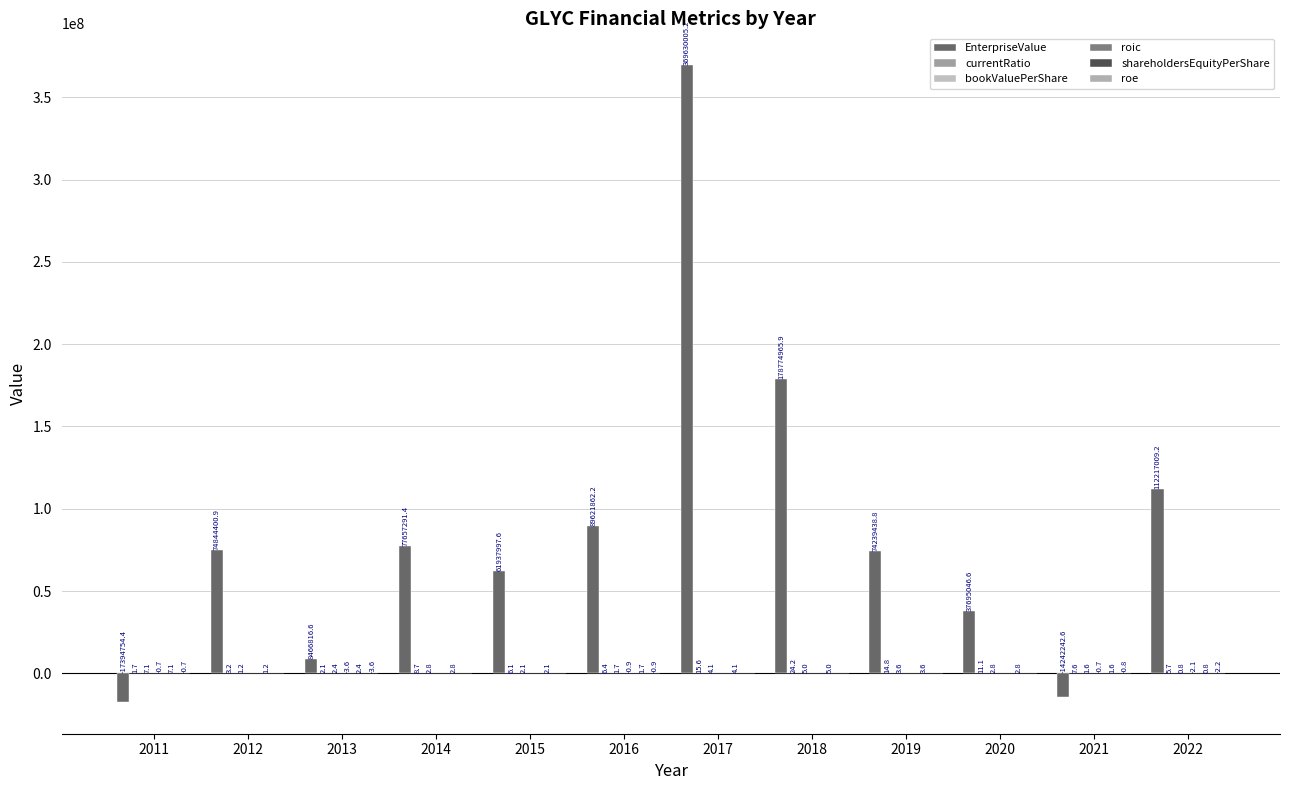

Where is EnterpriseValue nearest to the value 176117625?

2018